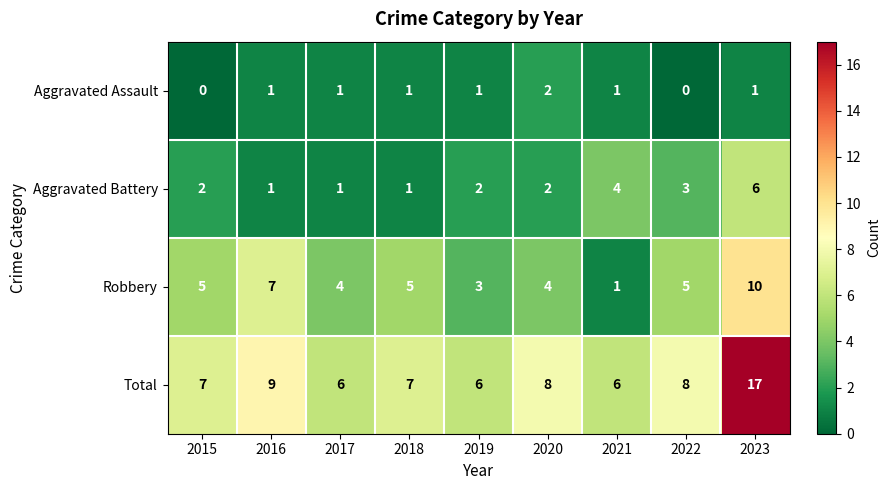

What is the sum of the Total values at 2023 and 2019?

23